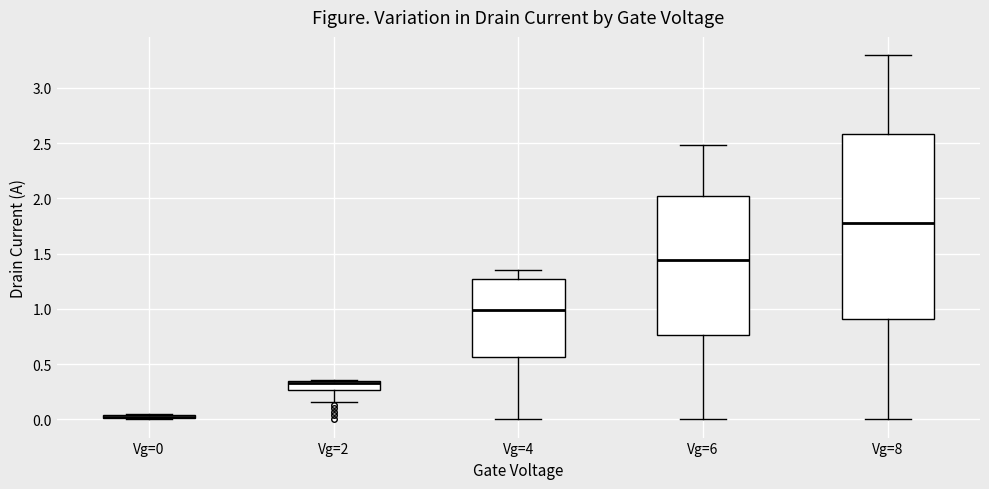

Where is the upper edge of the box for Vg=0 on the y-axis? The values are not printed on the chart, so give them approximately, as read against the axis.

0.05